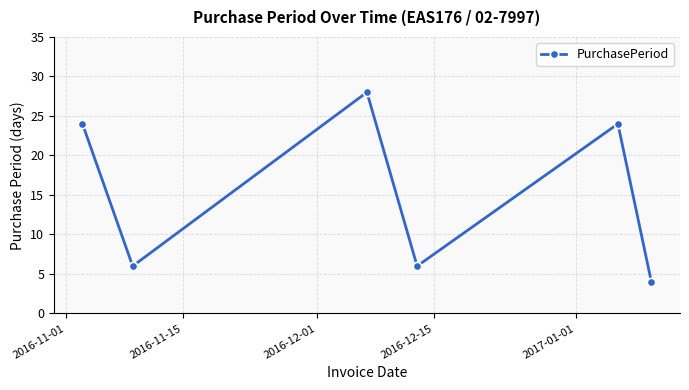

What is the smallest value displayed?

4